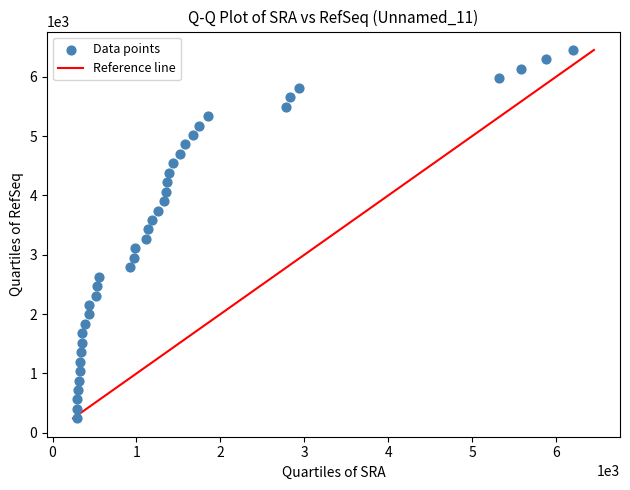

What is the range of Y values (max minus min)?

6206.0